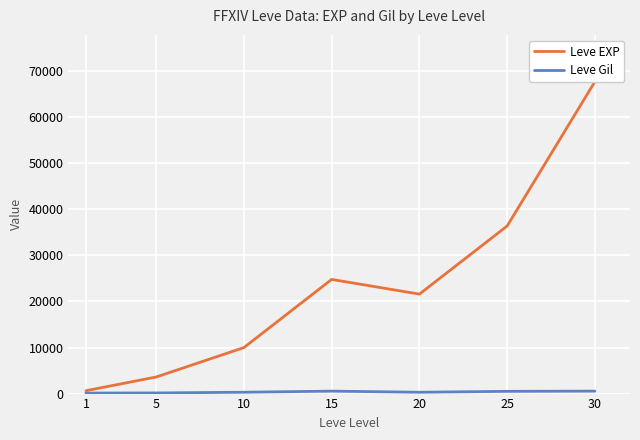

Reading left to right, transcribe all the data shown in this chart.

Leve EXP: 1=630	5=3600	10=9990	15=24790	20=21600	25=36390	30=67730
Leve Gil: 1=113	5=139	10=293	15=529	20=292	25=485	30=532